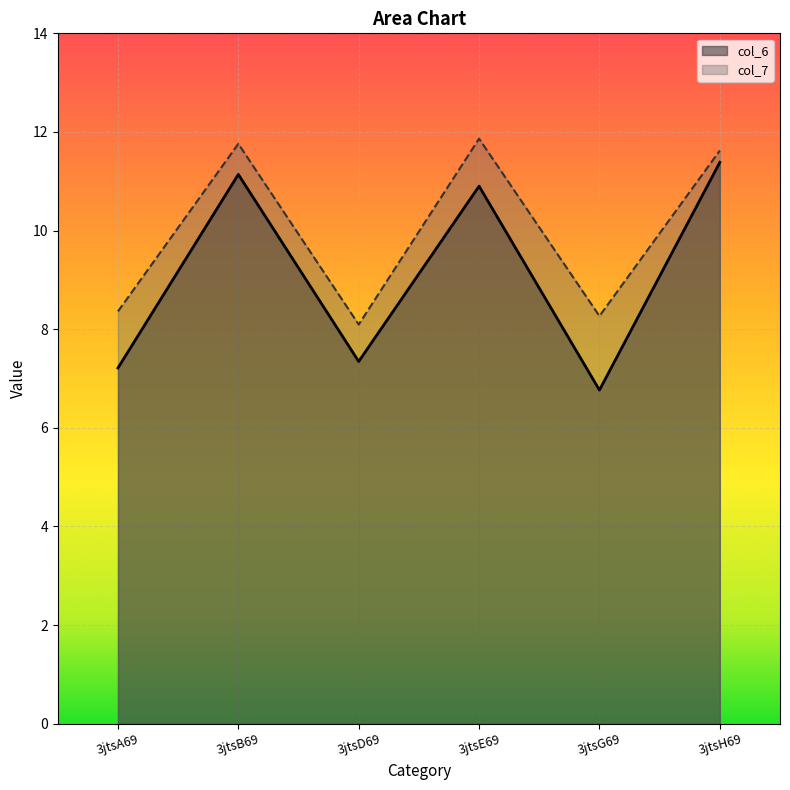

Reading left to right, transcribe all the data shown in this chart.

col_6: 3jtsA69=7.2	3jtsB69=11.1	3jtsD69=7.3	3jtsE69=10.9	3jtsG69=6.8	3jtsH69=11.4
col_7: 3jtsA69=8.4	3jtsB69=11.8	3jtsD69=8.1	3jtsE69=11.9	3jtsG69=8.3	3jtsH69=11.6